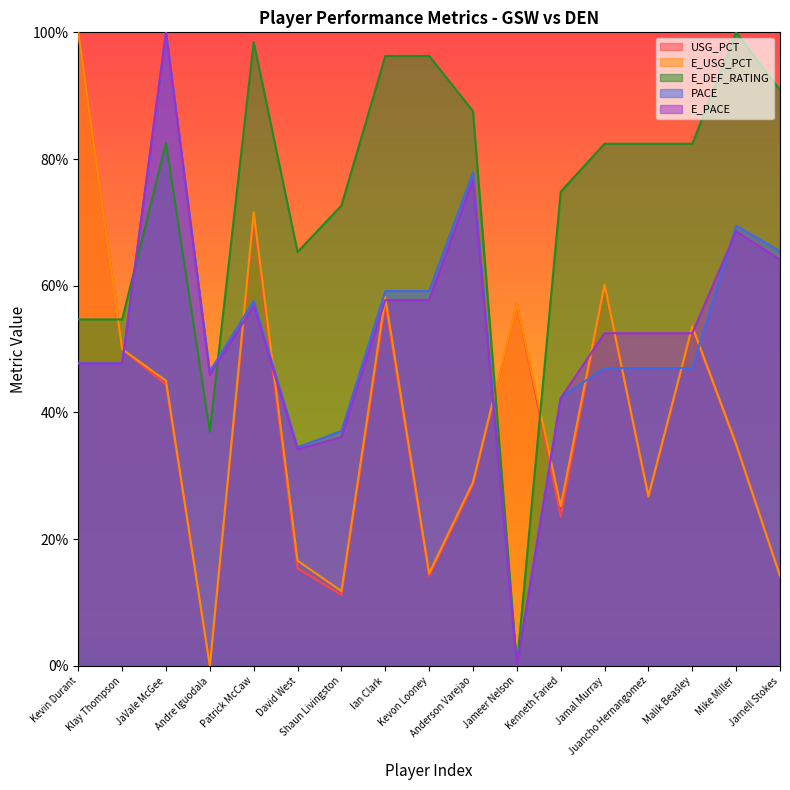

True or false: E_USG_PCT and PACE intersect in this chart.

True